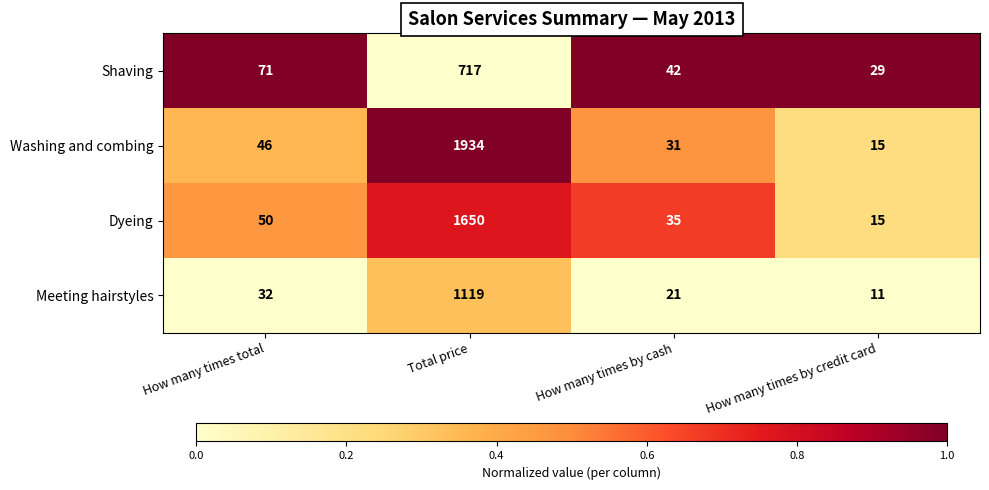

What is the maximum value shown in the chart?

1934